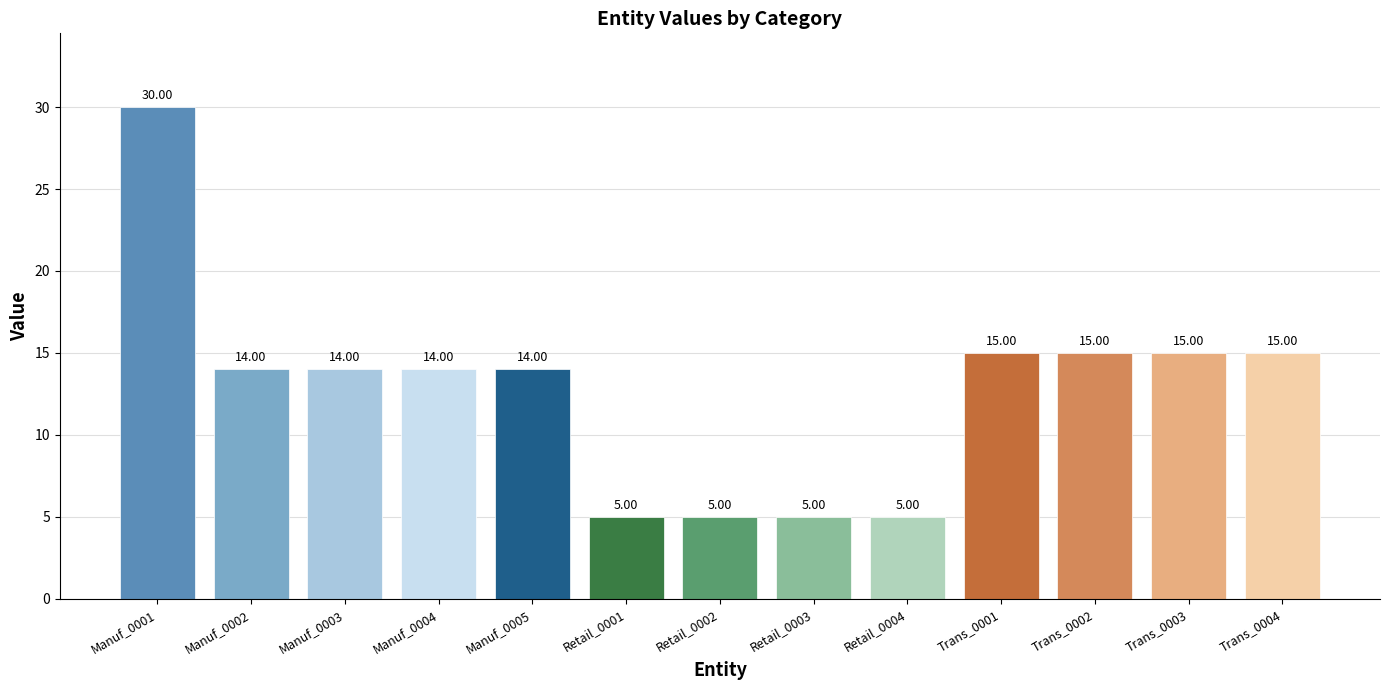

Between Trans_0001 and Retail_0003, which is larger?

Trans_0001